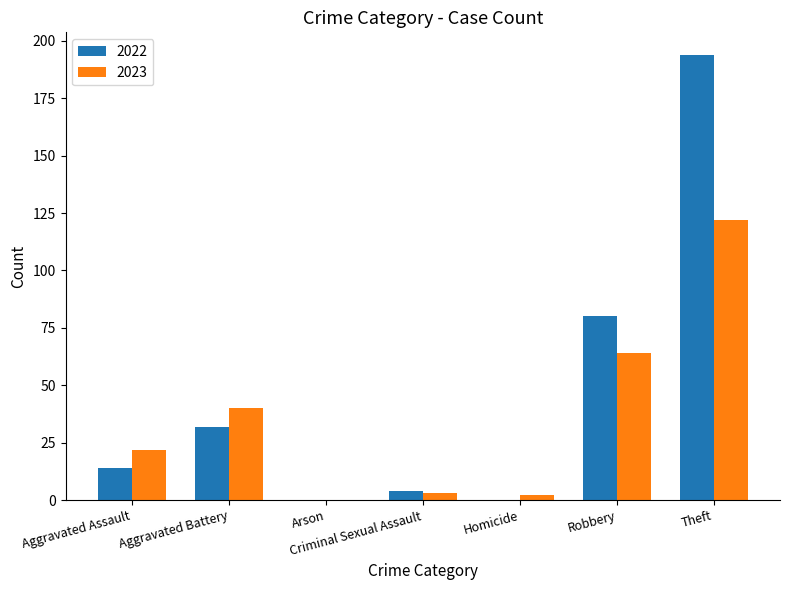

At which category does the chart reach its peak across all series?

Theft